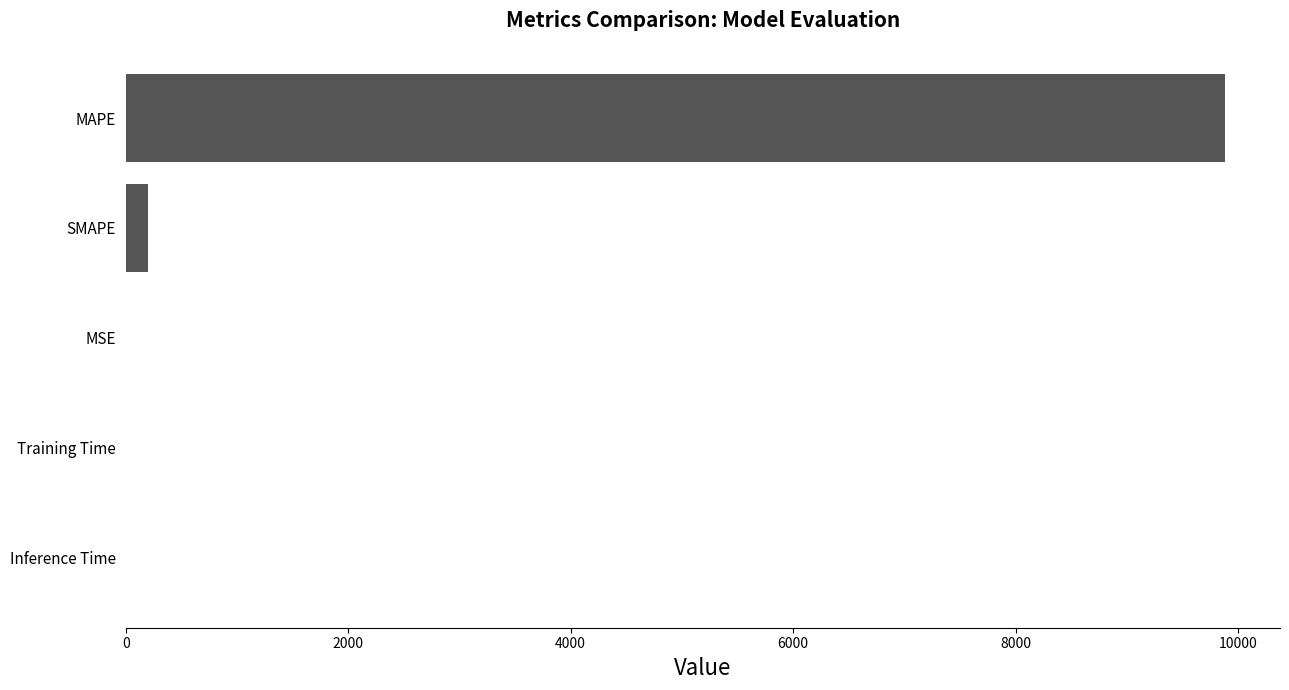

True or false: the data shows 9883.7 at MAPE.

True